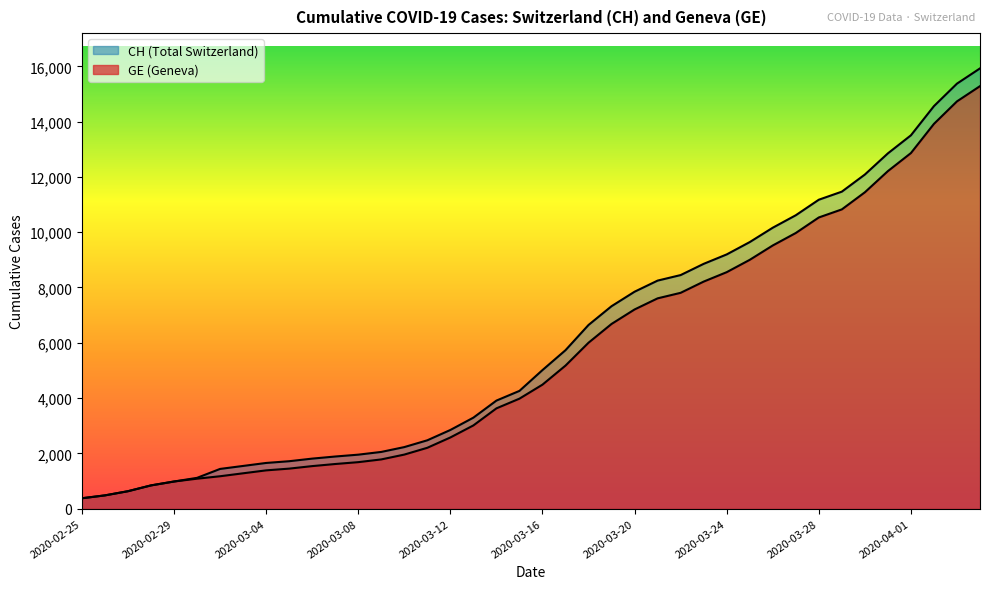

How many data points in CH are above 5012?

19